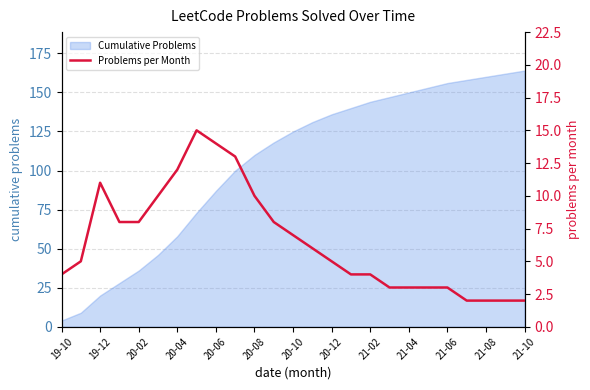

At which label is Cumulative Problems closest to 84?

20-06